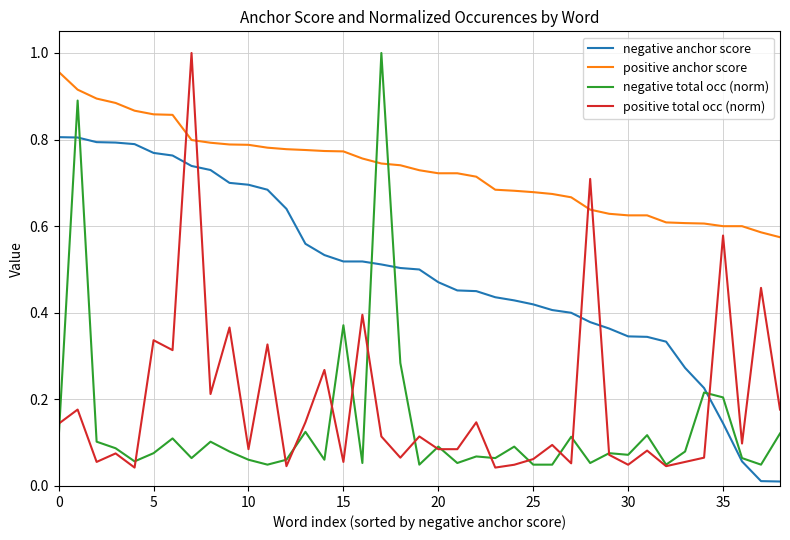

Which series has the largest total across all categories?

positive anchor score